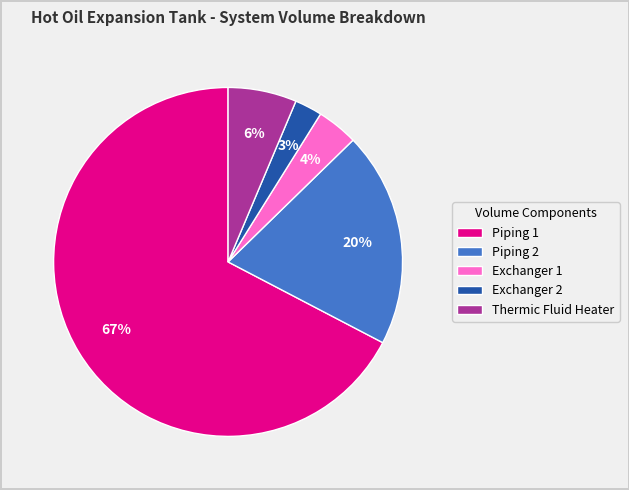

What is the largest slice in the pie chart?

Piping 1